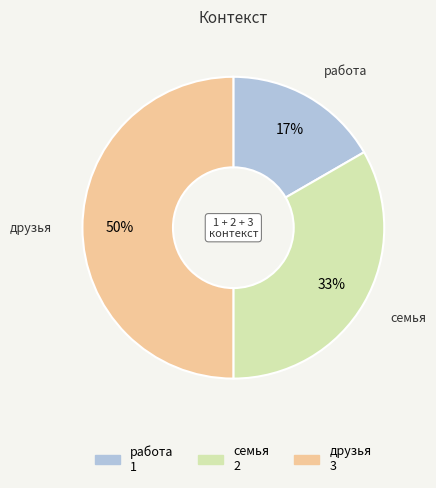

Which slice is the smallest?

работа